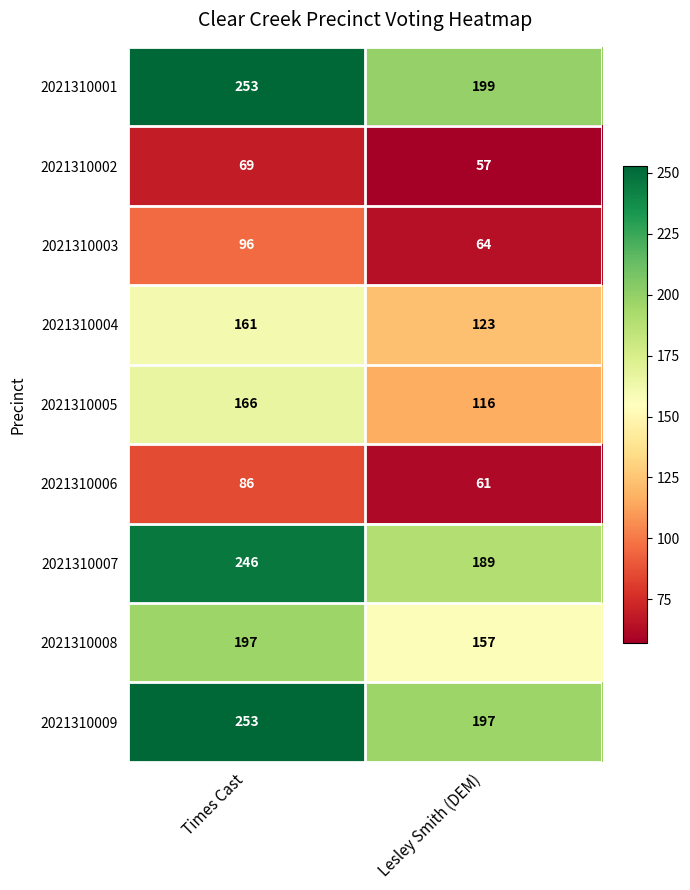

Reading left to right, list all the values displayed in this chart.

2021310001: Times Cast=253	Lesley Smith (DEM)=199
2021310002: Times Cast=69	Lesley Smith (DEM)=57
2021310003: Times Cast=96	Lesley Smith (DEM)=64
2021310004: Times Cast=161	Lesley Smith (DEM)=123
2021310005: Times Cast=166	Lesley Smith (DEM)=116
2021310006: Times Cast=86	Lesley Smith (DEM)=61
2021310007: Times Cast=246	Lesley Smith (DEM)=189
2021310008: Times Cast=197	Lesley Smith (DEM)=157
2021310009: Times Cast=253	Lesley Smith (DEM)=197